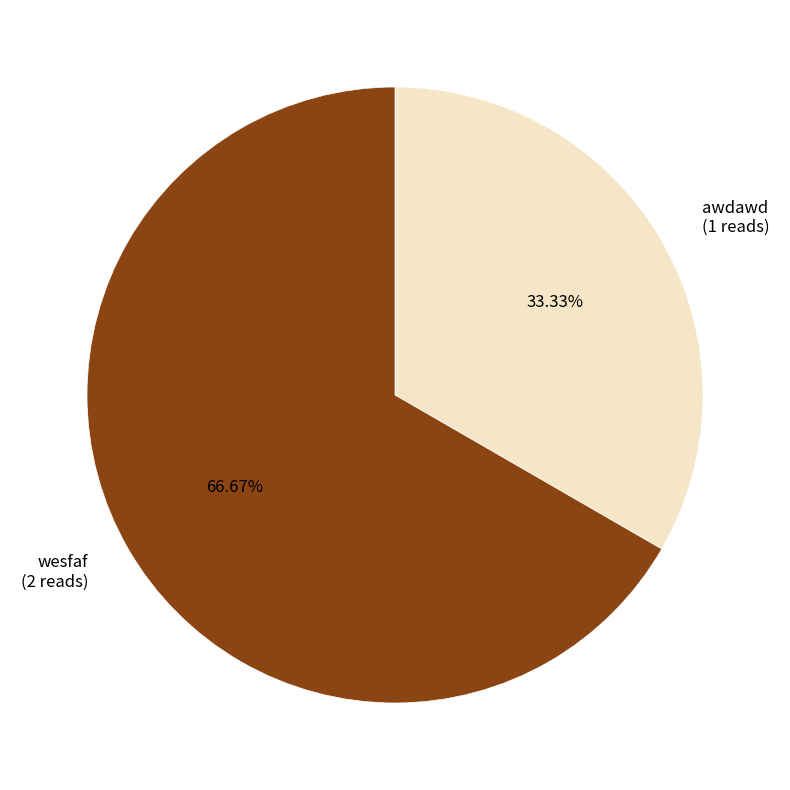

Approximately how many times larger is the value at awdawd compared to wesfaf?

0.5